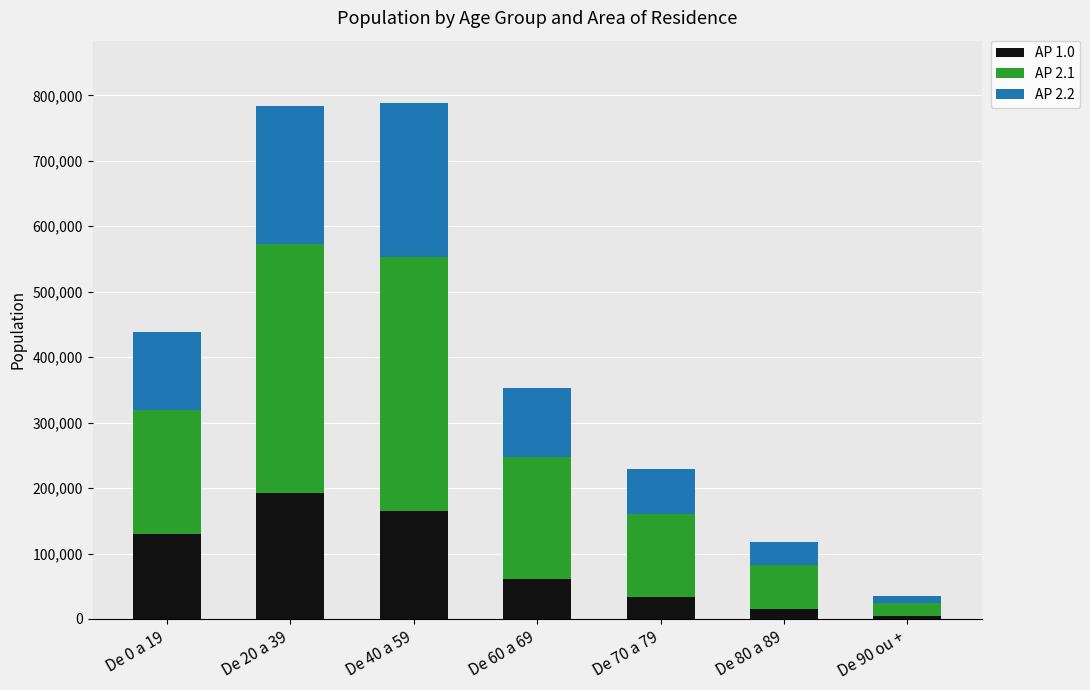

Reading left to right, list the values for the AP 1.0 series.

De 0 a 19=129186	De 20 a 39=191906	De 40 a 59=164238	De 60 a 69=60722	De 70 a 79=34364	De 80 a 89=15194	De 90 ou +=4018